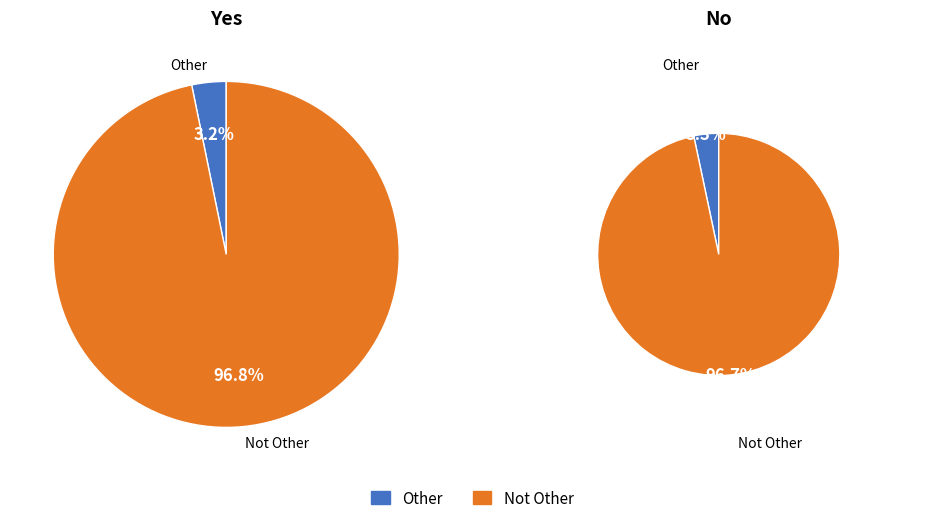

What is the difference between the highest and lowest values at Not Other?

725